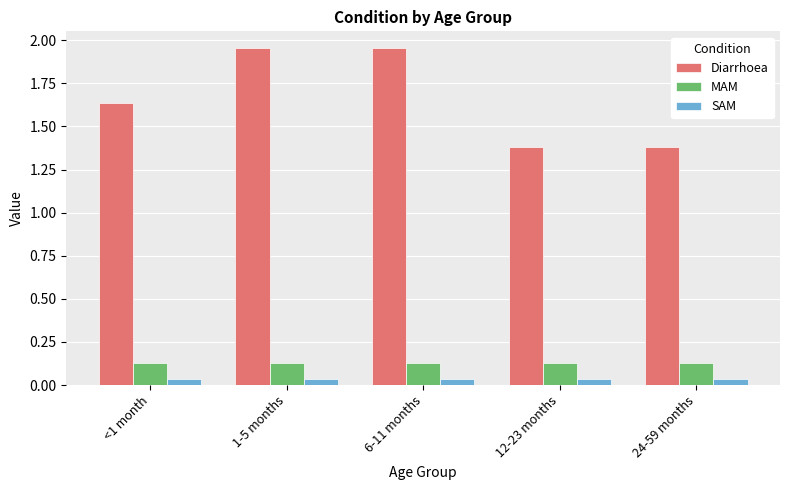

Is the value of MAM at 24-59 months greater than the value of SAM at <1 month?

Yes